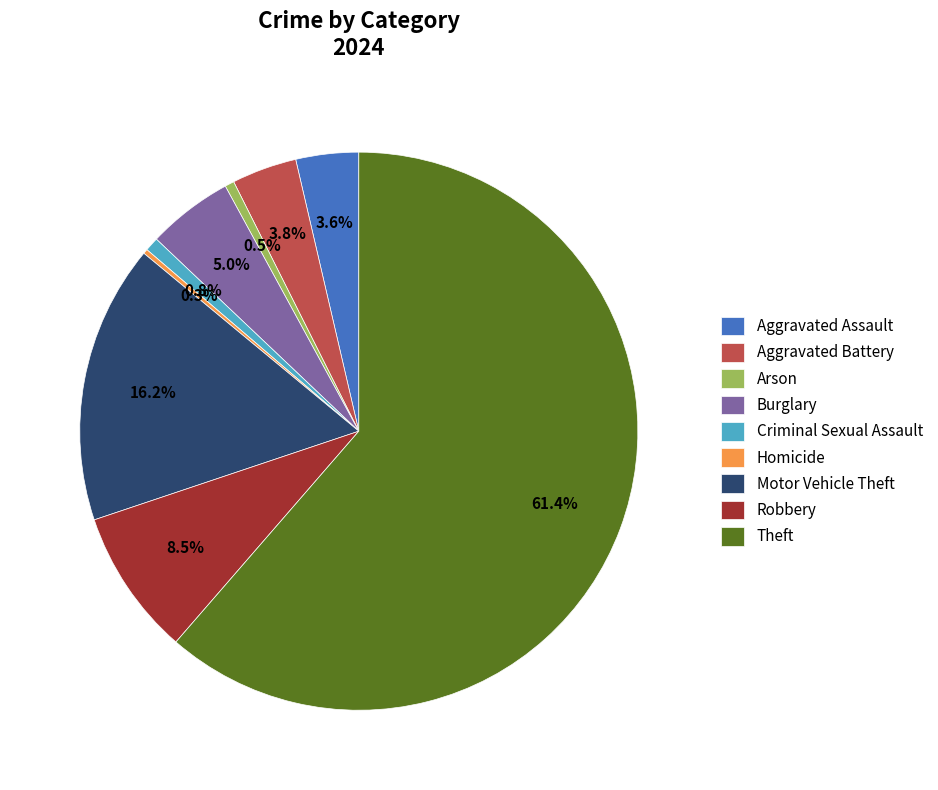

What percentage is the Burglary slice, to the nearest percent?

5%